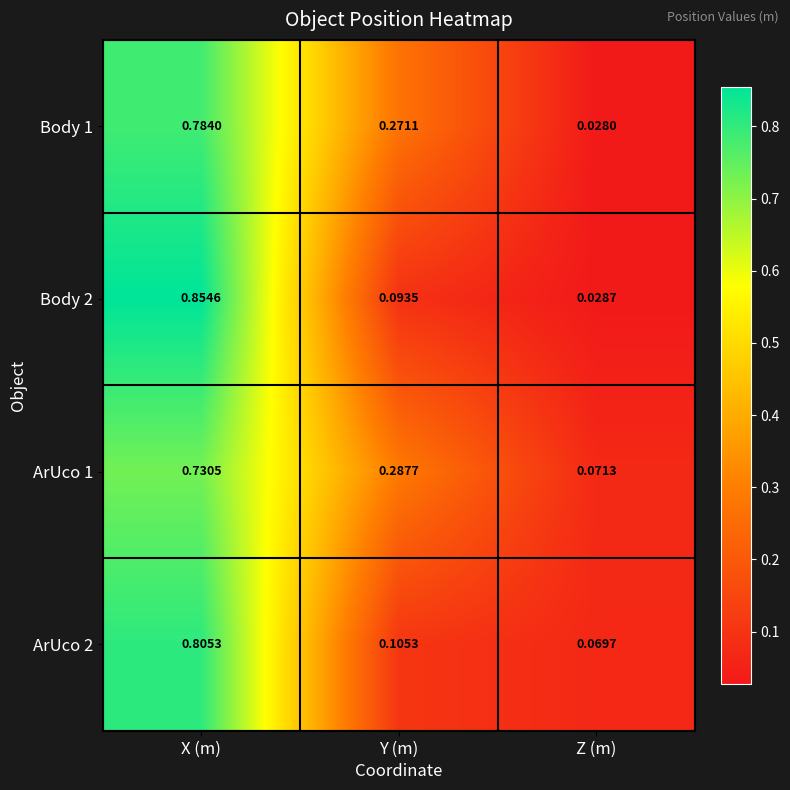

Rank the categories by ArUco 2 value from highest to lowest.

X (m), Y (m), Z (m)